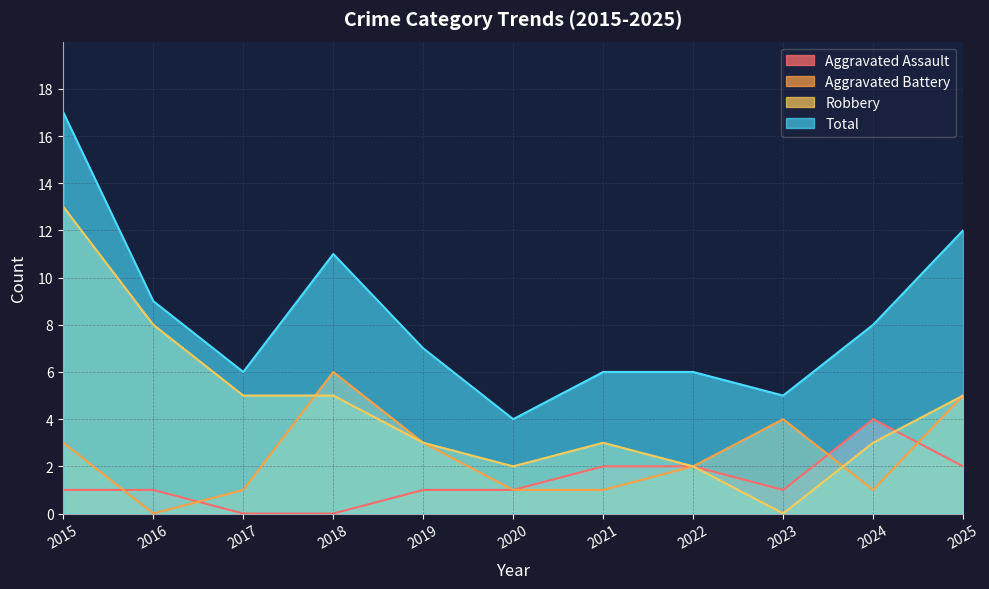

Is it true that Aggravated Battery equals 0 at 2017?

False